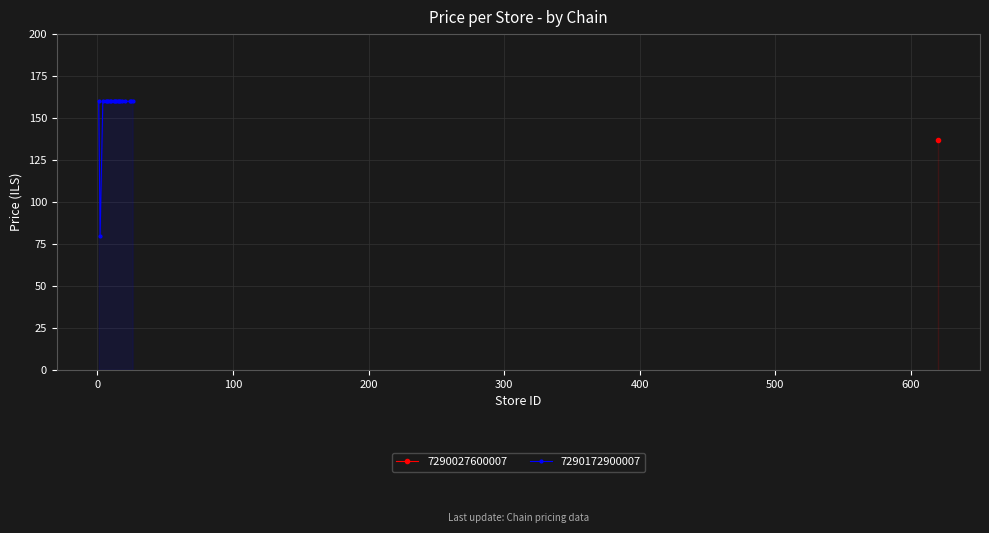

What is the highest value of the 7290172900007 series?

159.9